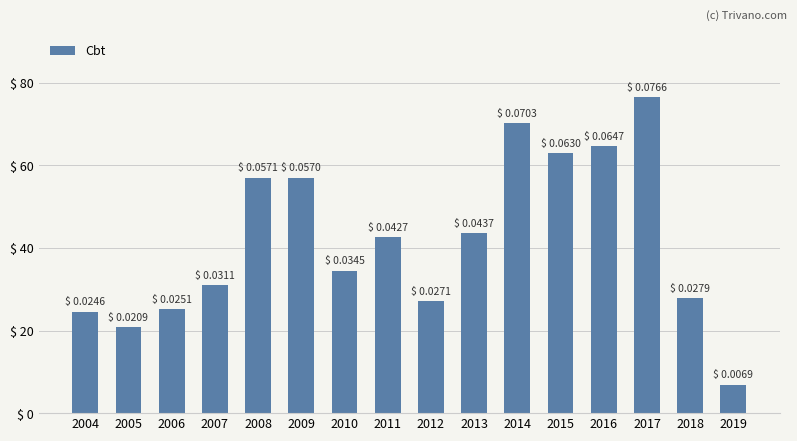

Read the value at 2007.

31.1